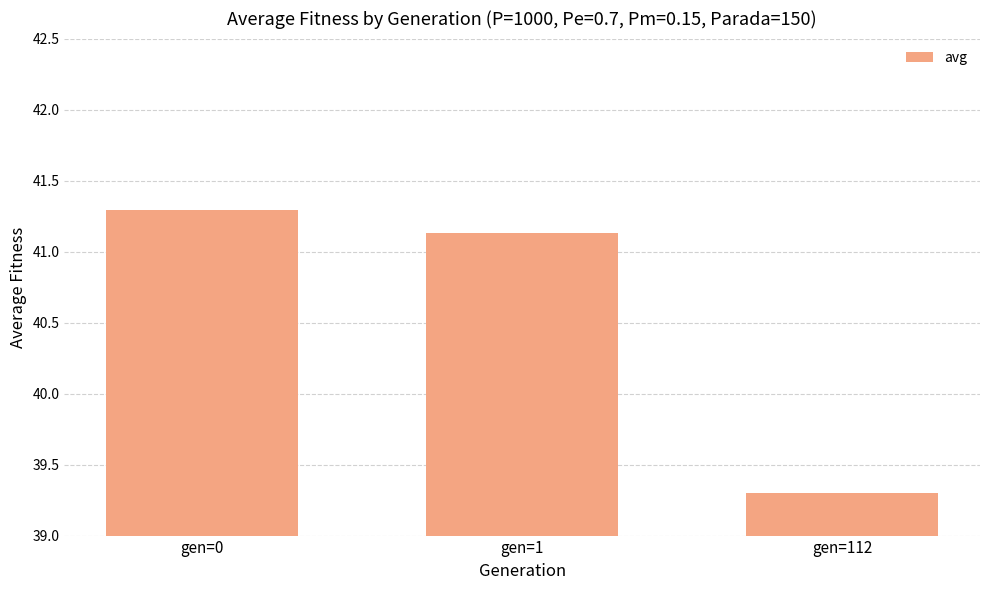

How many distinct data groups are displayed?

1